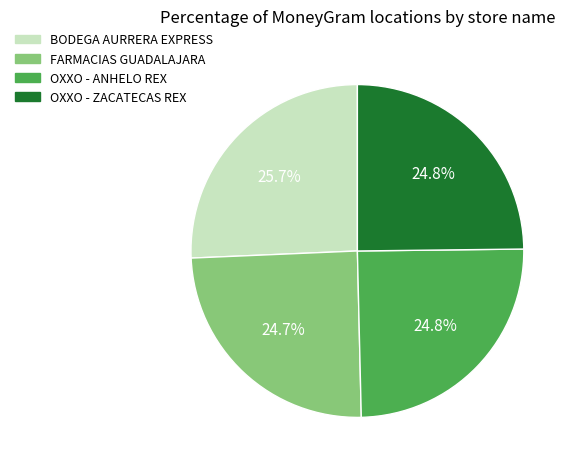

Is there any slice that represents more than half of the pie?

No